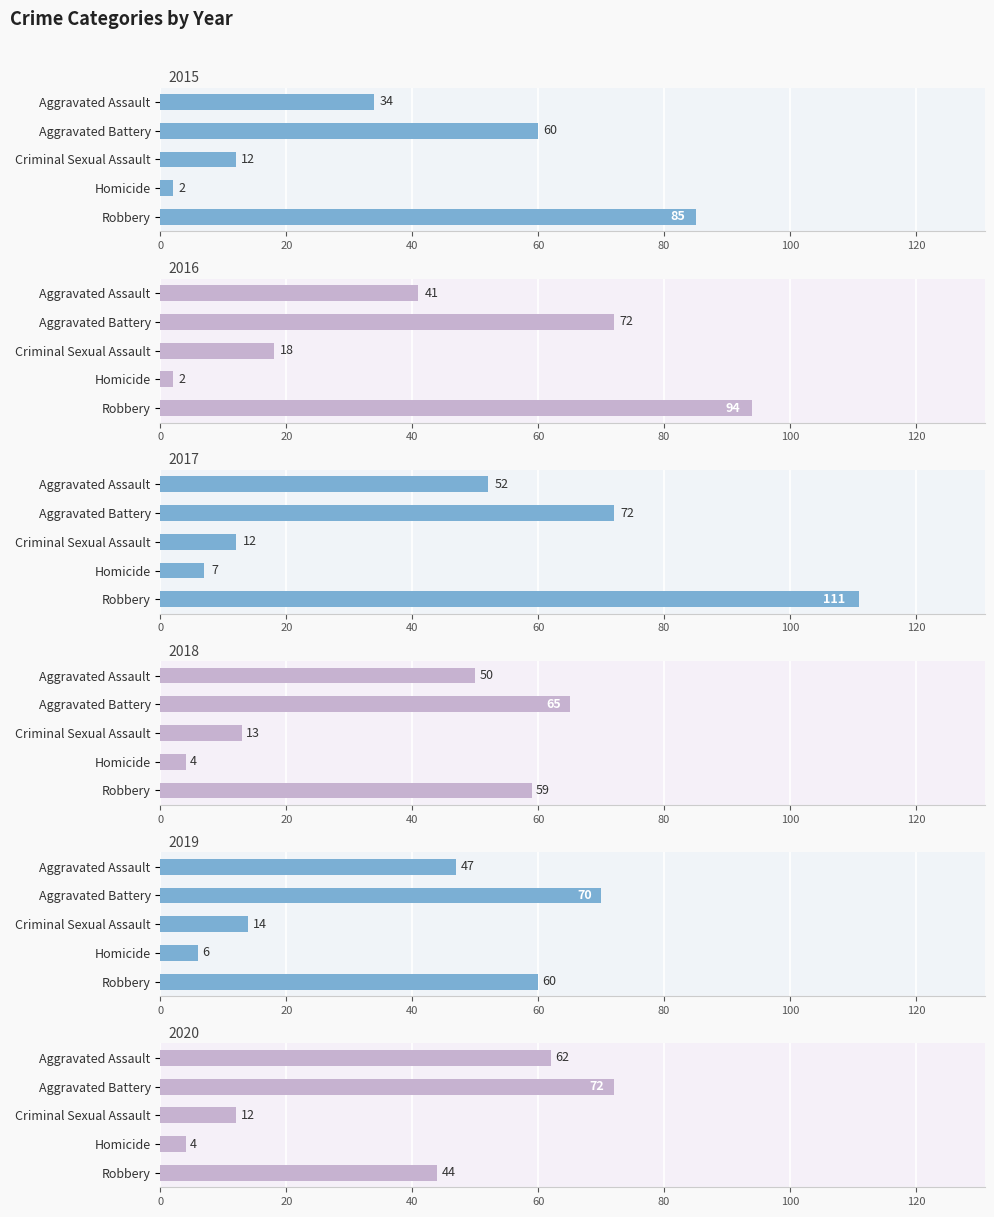

The 2020 series shows 62 at Aggravated Assault. True or false?

True